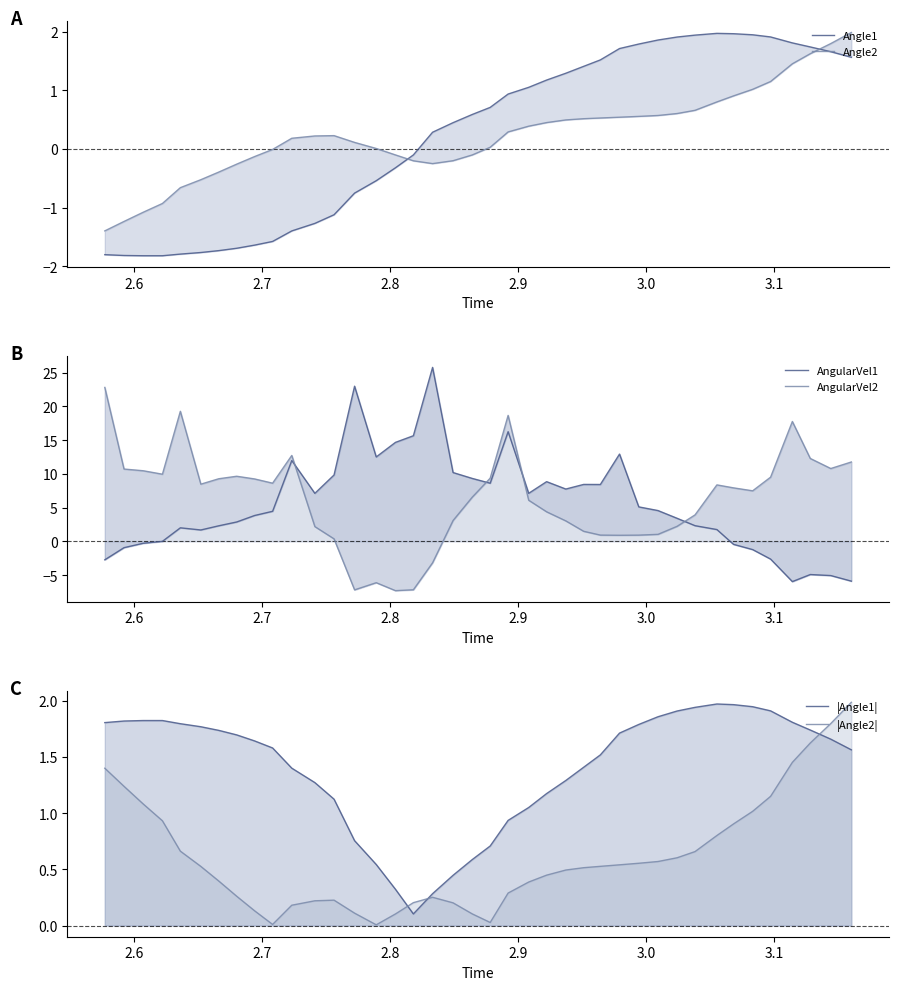

What is the difference between the maximum and second lowest values in the |Angle1| series?

1.7